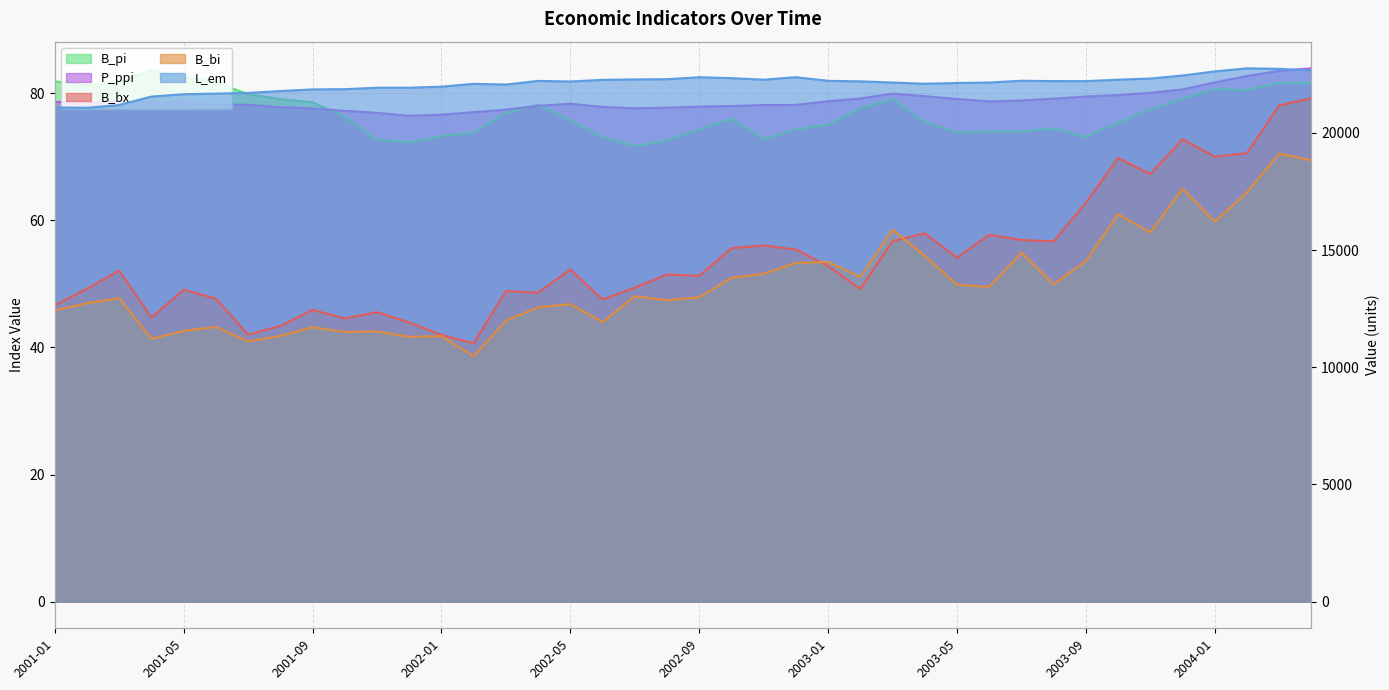

True or false: P_ppi has more than 0 points higher than both neighbors.

True